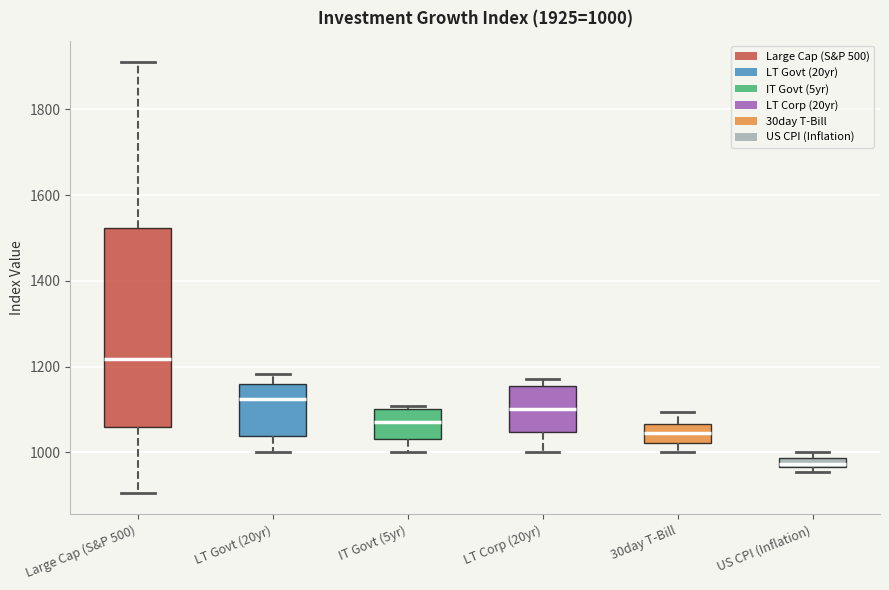

Which box has the lowest median line?

US CPI (Inflation)